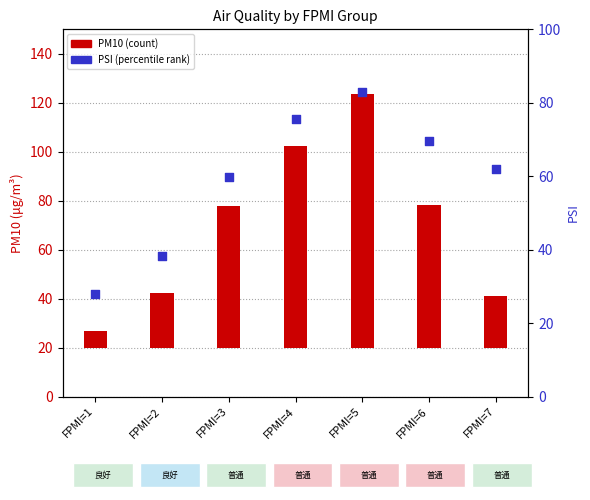

What is the total value across all series at FPMI=3?

117.6